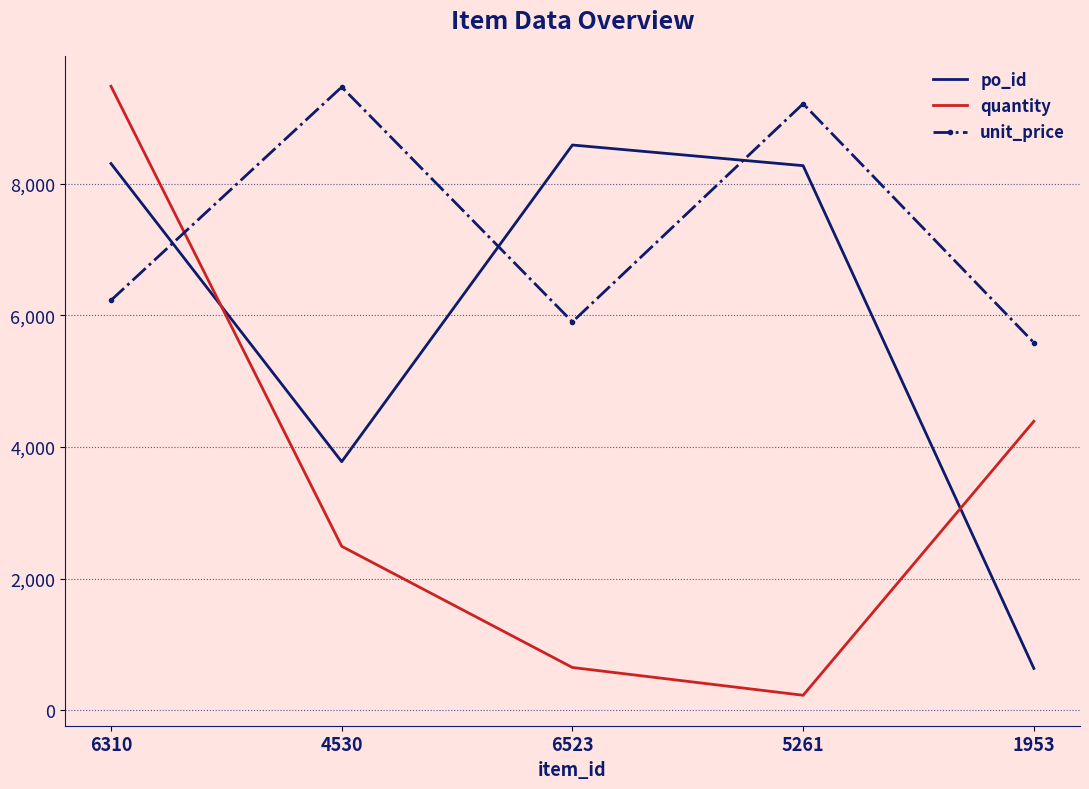

How many times do unit_price and po_id cross each other?

3